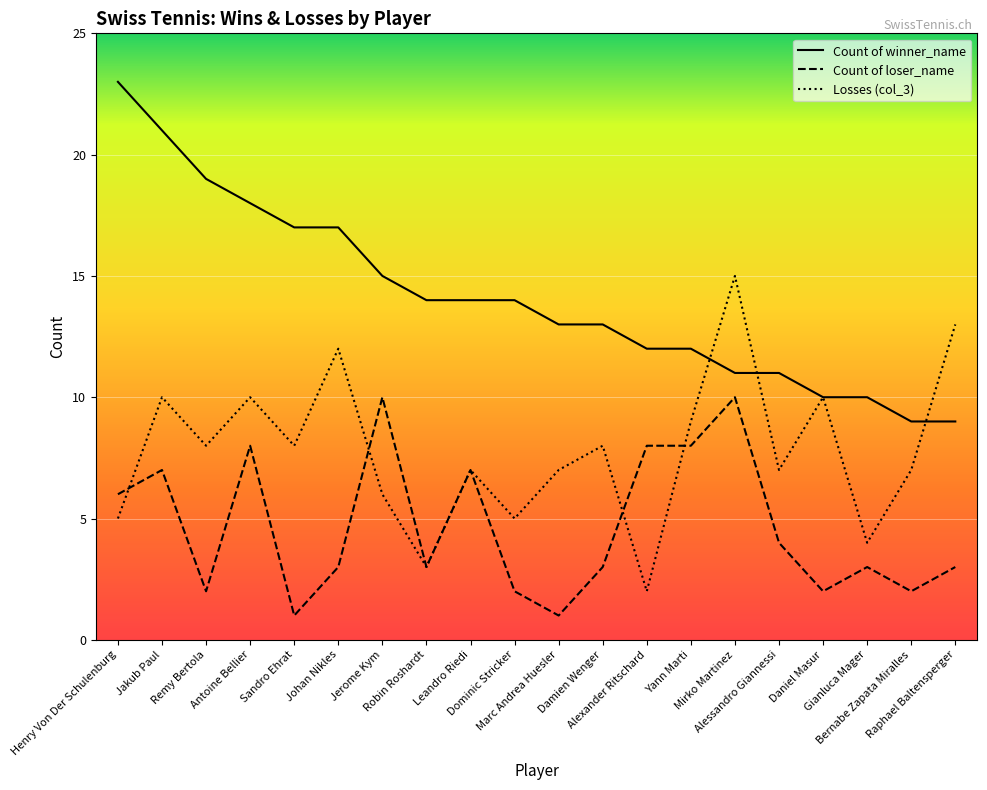

Rank the series by their maximum value, from highest to lowest.

Count of winner_name, Losses (col_3), Count of loser_name